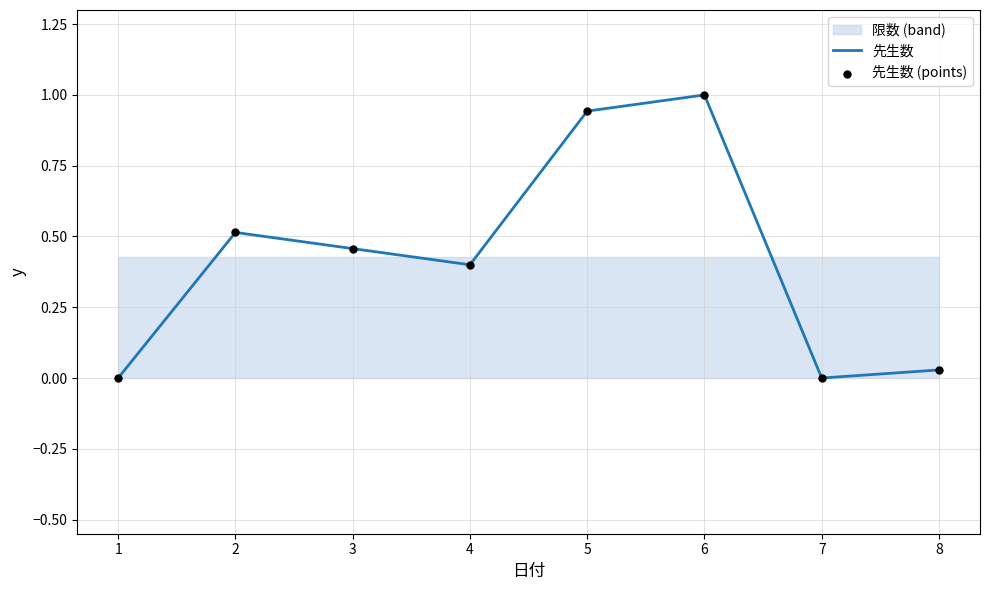

At which category is the sum across all series the highest?

6